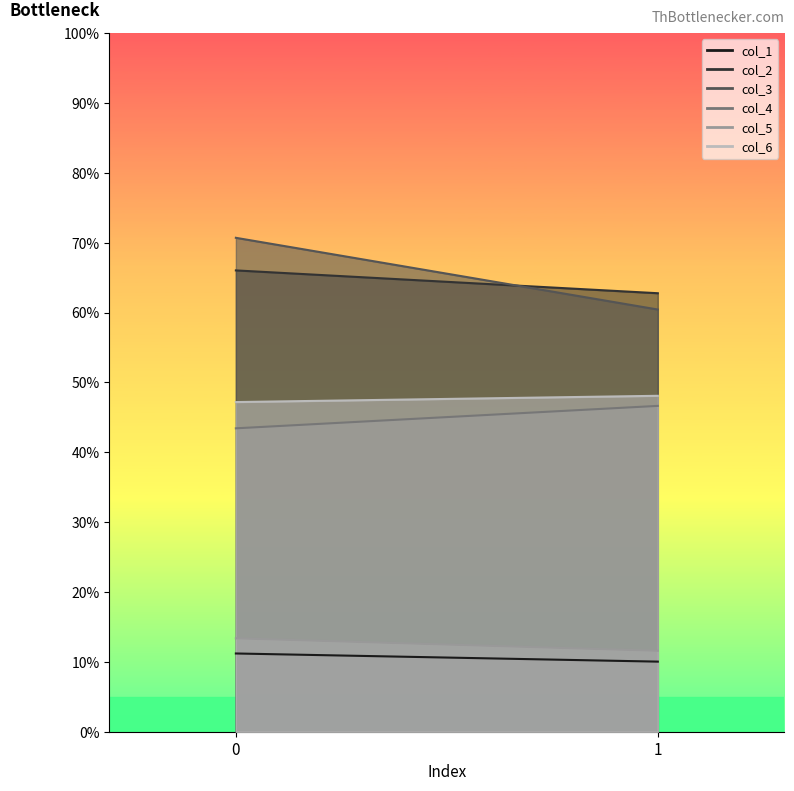

Which series has the largest total across all categories?

col_3